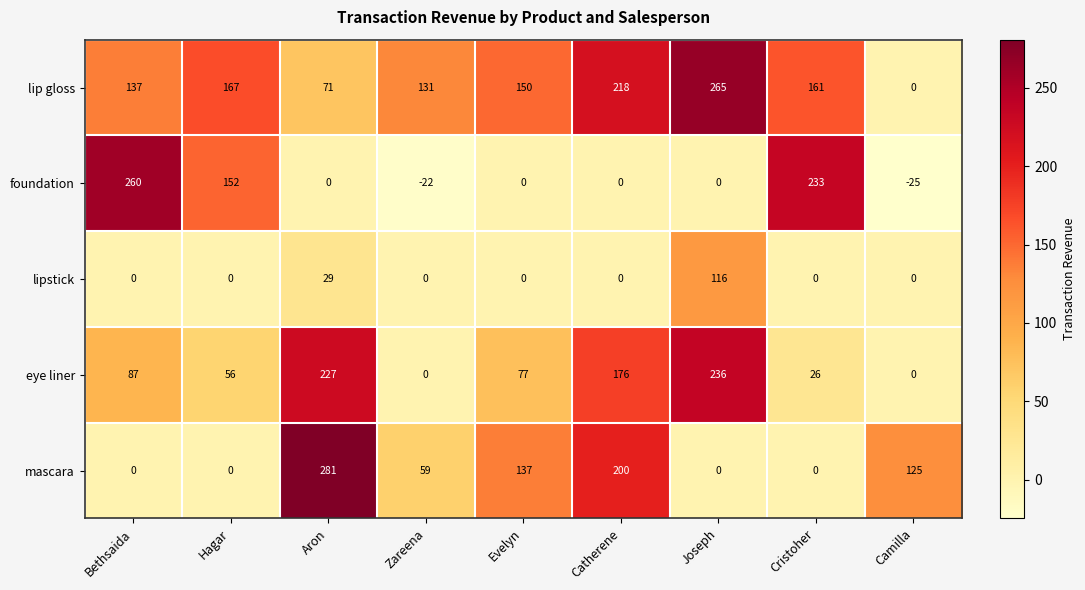

Is it true that lip gloss equals 167 at Hagar?

True